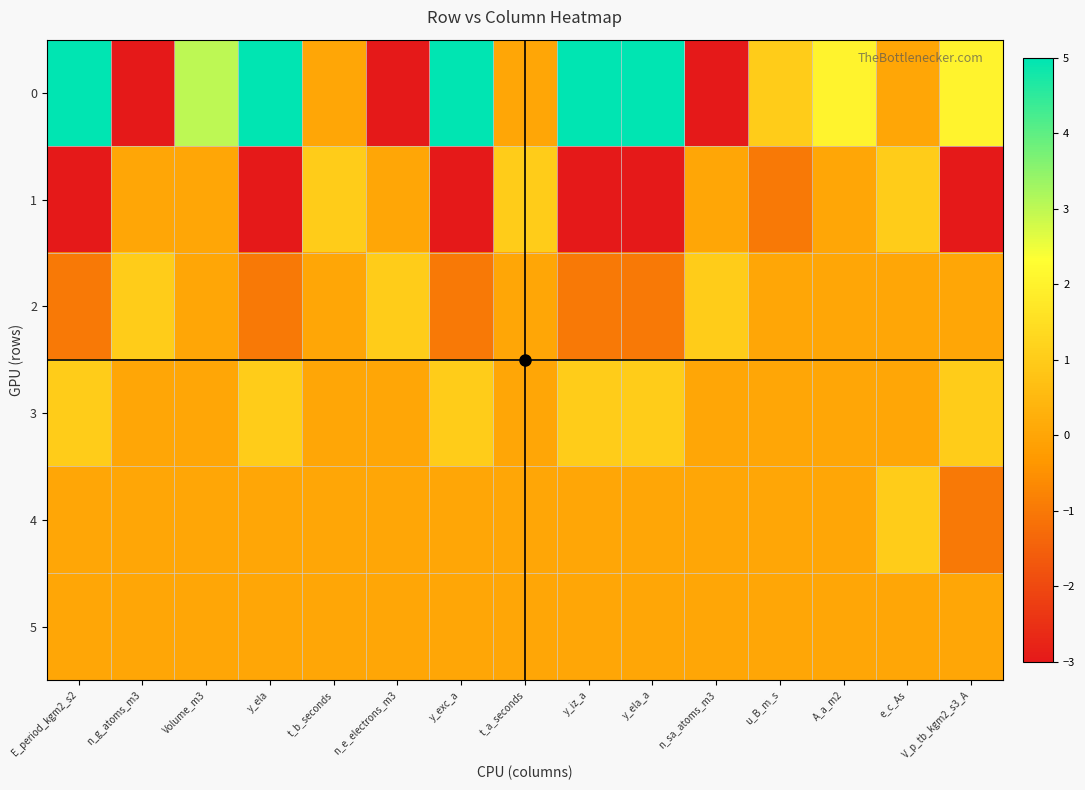

Reading left to right, extract all data points from this chart.

0: E_period_kgm2_s2=5	n_g_atoms_m3=-3	Volume_m3=3	y_ela=5	t_b_seconds=0	n_e_electrons_m3=-3	y_exc_a=5	t_a_seconds=0	y_iz_a=5	y_ela_a=5	n_sa_atoms_m3=-3	u_B_m_s=1	A_a_m2=2	e_c_As=0	V_p_tb_kgm2_s3_A=2
1: E_period_kgm2_s2=-3	n_g_atoms_m3=0	Volume_m3=0	y_ela=-3	t_b_seconds=1	n_e_electrons_m3=0	y_exc_a=-3	t_a_seconds=1	y_iz_a=-3	y_ela_a=-3	n_sa_atoms_m3=0	u_B_m_s=-1	A_a_m2=0	e_c_As=1	V_p_tb_kgm2_s3_A=-3
2: E_period_kgm2_s2=-1	n_g_atoms_m3=1	Volume_m3=0	y_ela=-1	t_b_seconds=0	n_e_electrons_m3=1	y_exc_a=-1	t_a_seconds=0	y_iz_a=-1	y_ela_a=-1	n_sa_atoms_m3=1	u_B_m_s=0	A_a_m2=0	e_c_As=0	V_p_tb_kgm2_s3_A=0
3: E_period_kgm2_s2=1	n_g_atoms_m3=0	Volume_m3=0	y_ela=1	t_b_seconds=0	n_e_electrons_m3=0	y_exc_a=1	t_a_seconds=0	y_iz_a=1	y_ela_a=1	n_sa_atoms_m3=0	u_B_m_s=0	A_a_m2=0	e_c_As=0	V_p_tb_kgm2_s3_A=1
4: E_period_kgm2_s2=0	n_g_atoms_m3=0	Volume_m3=0	y_ela=0	t_b_seconds=0	n_e_electrons_m3=0	y_exc_a=0	t_a_seconds=0	y_iz_a=0	y_ela_a=0	n_sa_atoms_m3=0	u_B_m_s=0	A_a_m2=0	e_c_As=1	V_p_tb_kgm2_s3_A=-1
5: E_period_kgm2_s2=0	n_g_atoms_m3=0	Volume_m3=0	y_ela=0	t_b_seconds=0	n_e_electrons_m3=0	y_exc_a=0	t_a_seconds=0	y_iz_a=0	y_ela_a=0	n_sa_atoms_m3=0	u_B_m_s=0	A_a_m2=0	e_c_As=0	V_p_tb_kgm2_s3_A=0